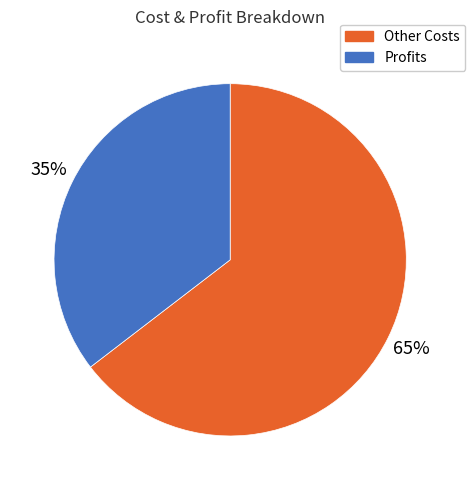

Is there any slice that represents more than half of the pie?

Yes